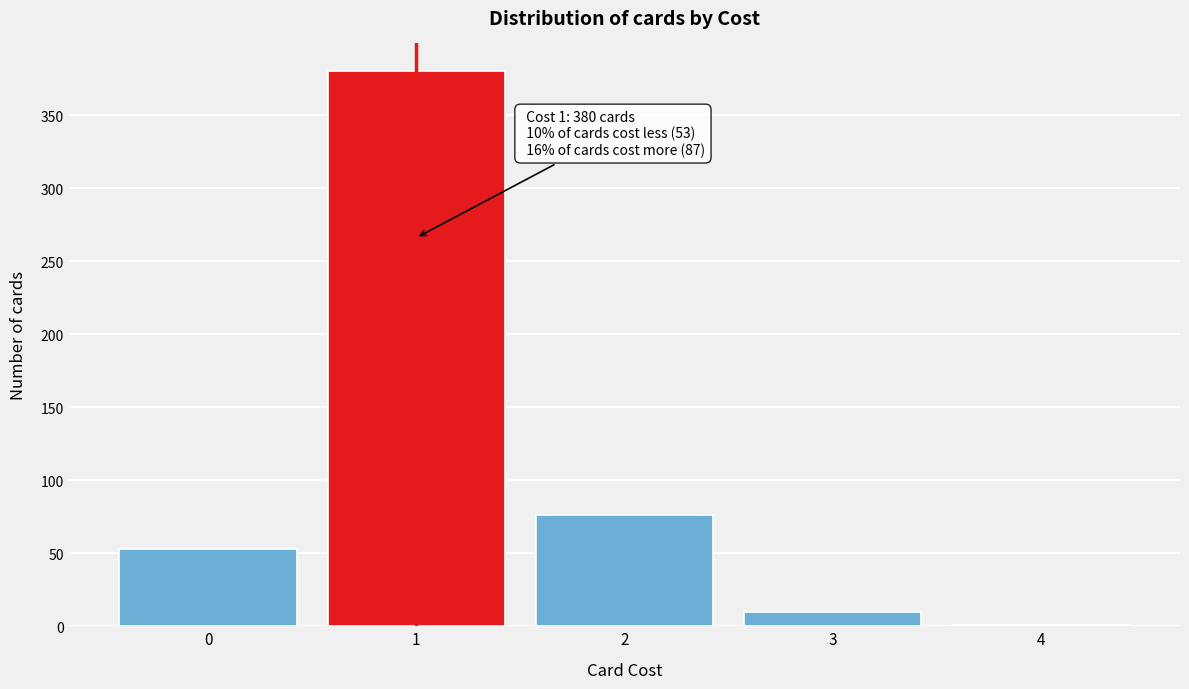

Reading right to left, list all the values displayed in this chart.

4=1	3=10	2=76	1=380	0=53